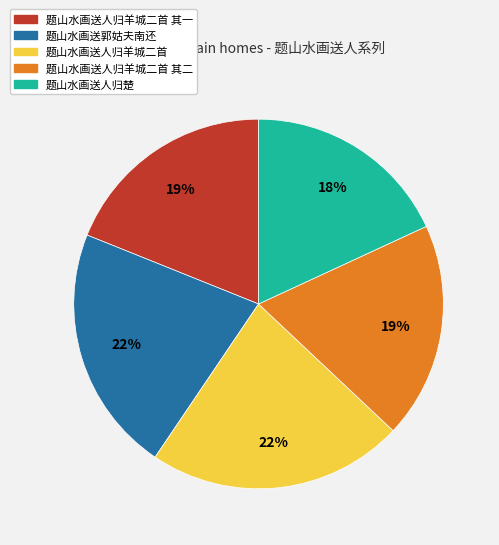

Is the sum of 题山水画送人归羊城二首 其二 and 题山水画送人归楚 greater than half?

No